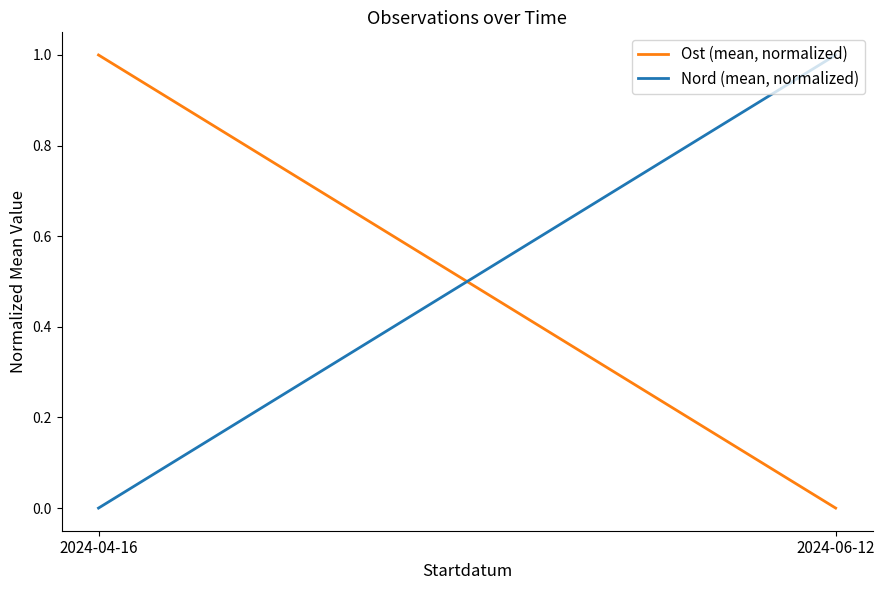

What is the difference between the Nord (mean, normalized) values at 2024-06-12 and 2024-04-16?

1